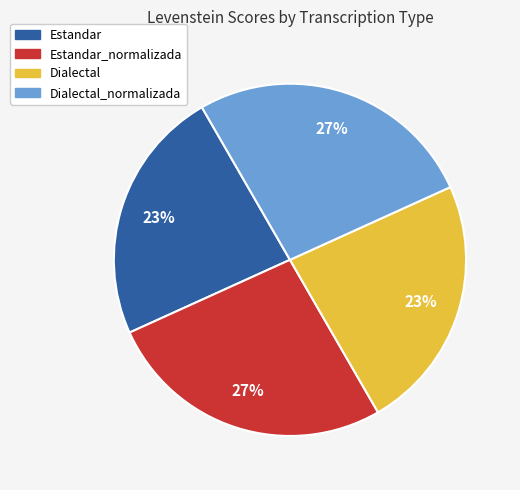

To the nearest percent, what is the combined percentage of Dialectal_normalizada and Dialectal?

50%